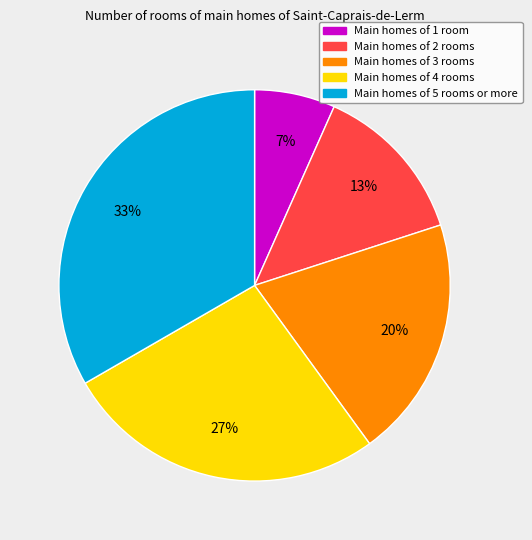

Is it true that Main homes of 2 rooms is 13% of the pie?

True